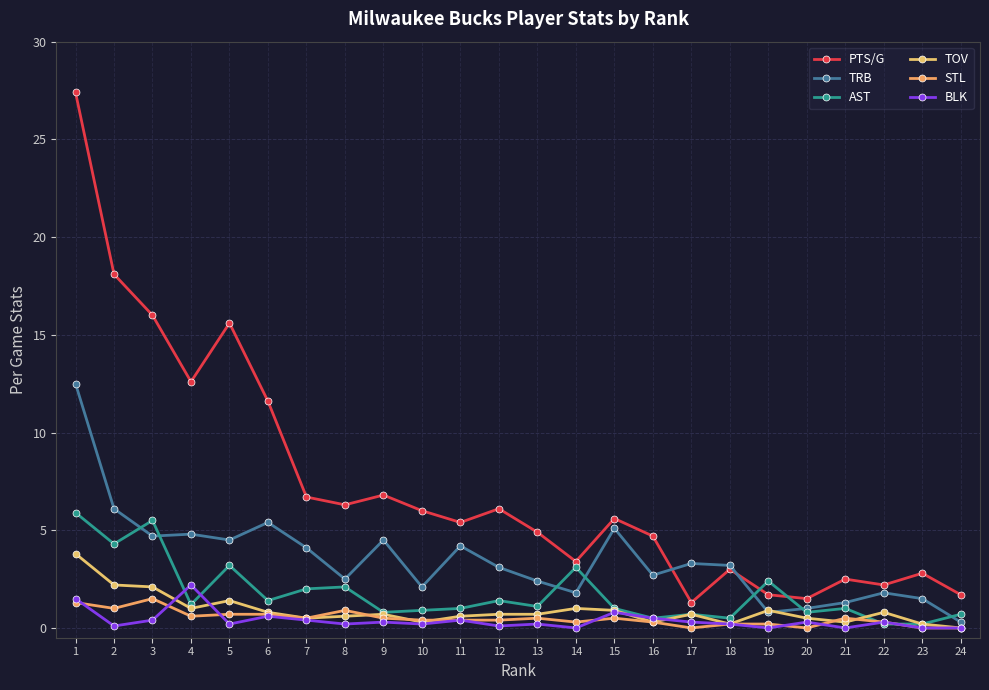

What is the average value of the STL series?

0.5